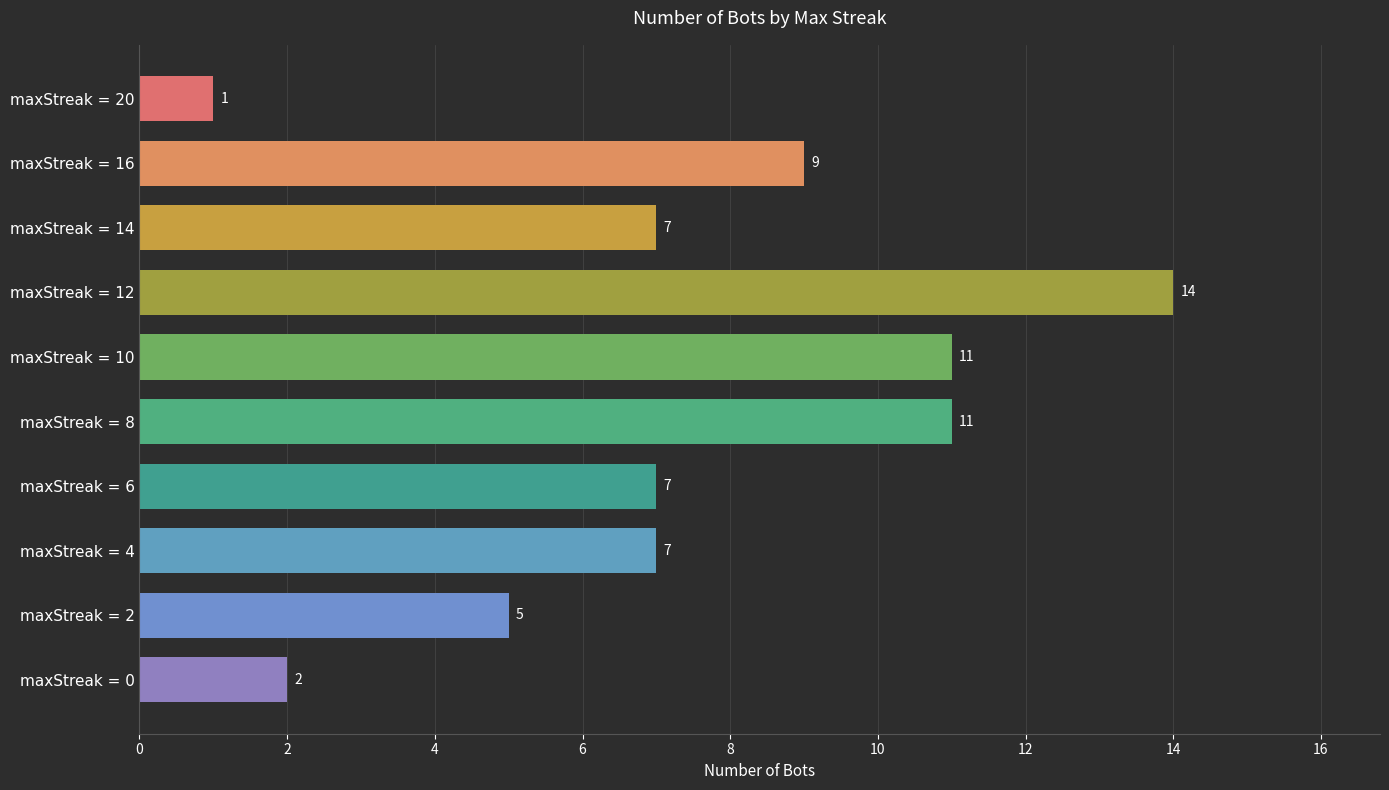

What is the difference between the maximum and minimum values?

13